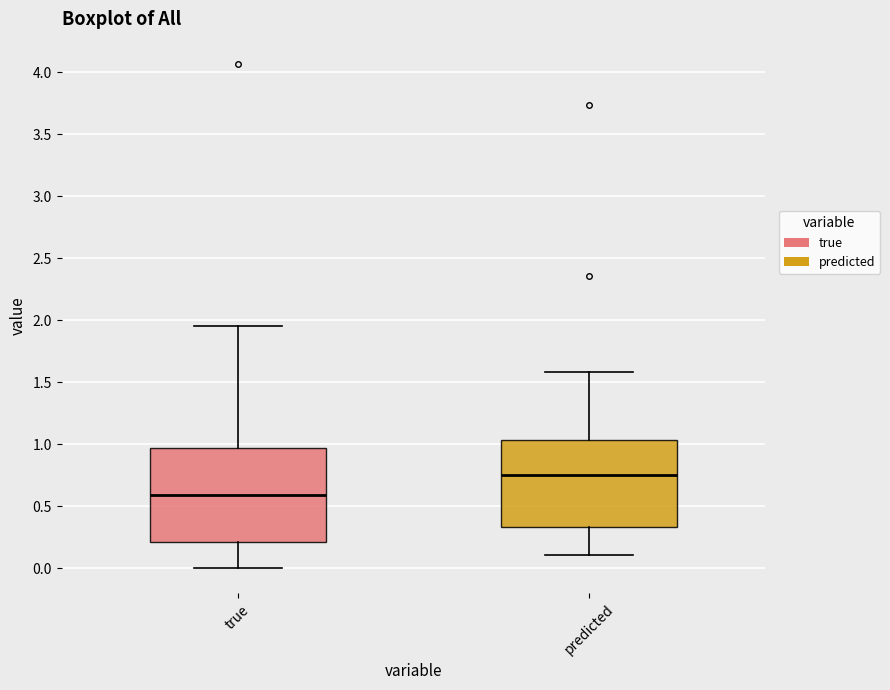

Which box has the lowest median line?

true